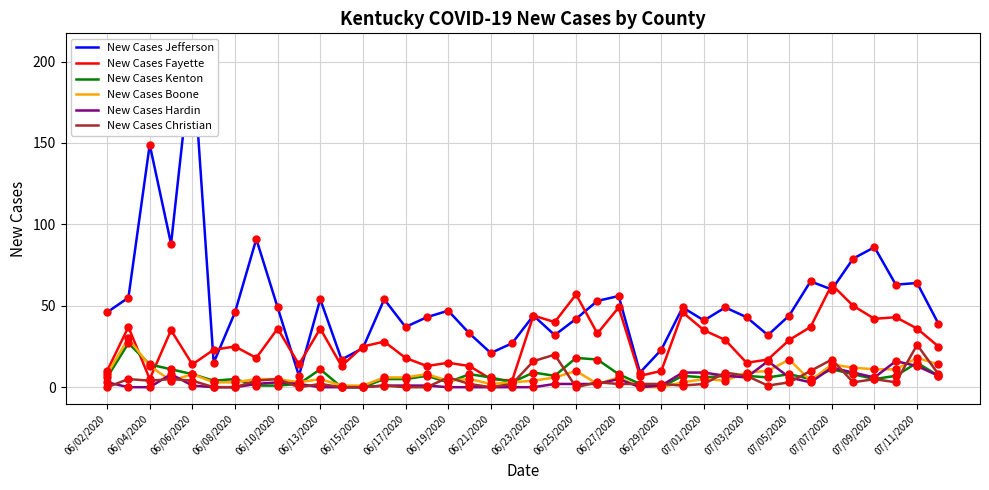

Which series has the widest spread of Y values?

New Cases Jefferson